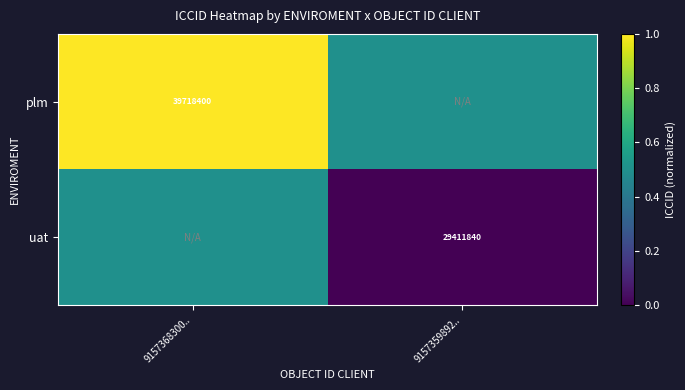

The value of plm at 9157368300.. is 55449887.9. True or false?

False